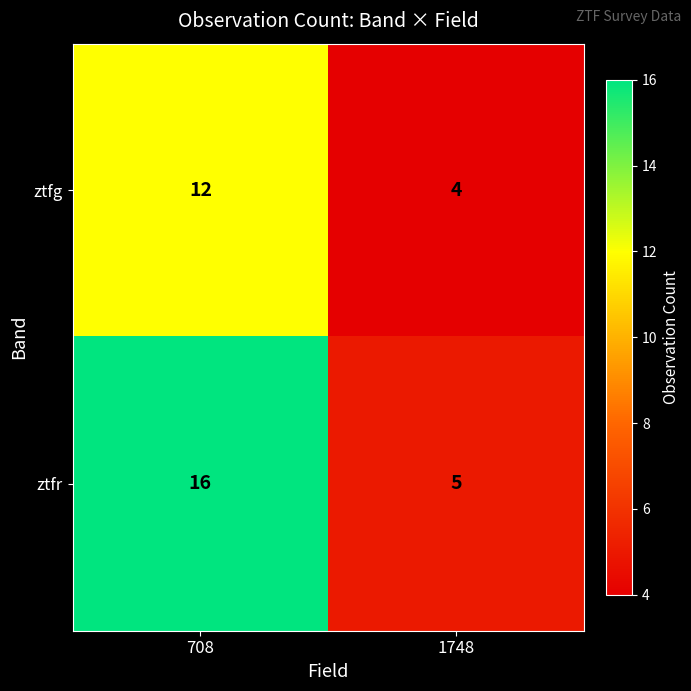

What is the maximum value shown in the chart?

16